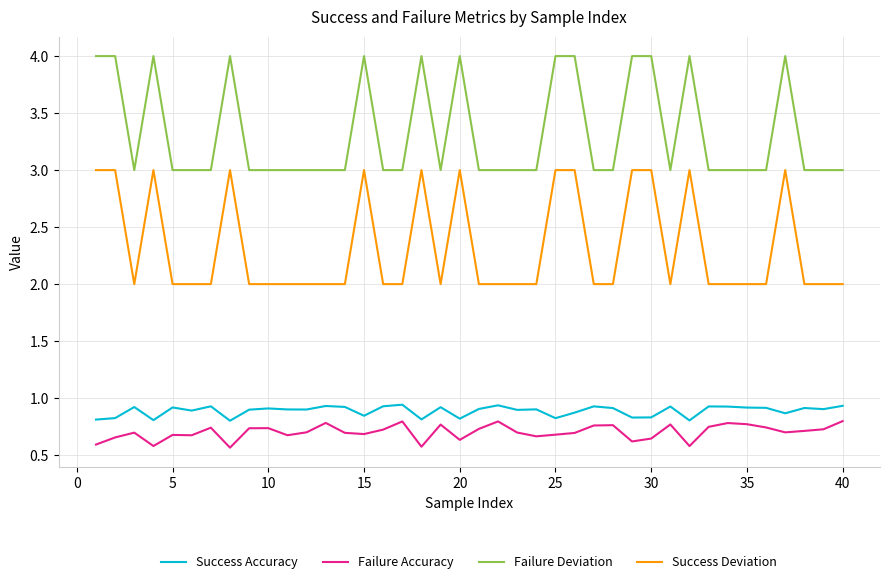

How many lines are shown in the chart?

4